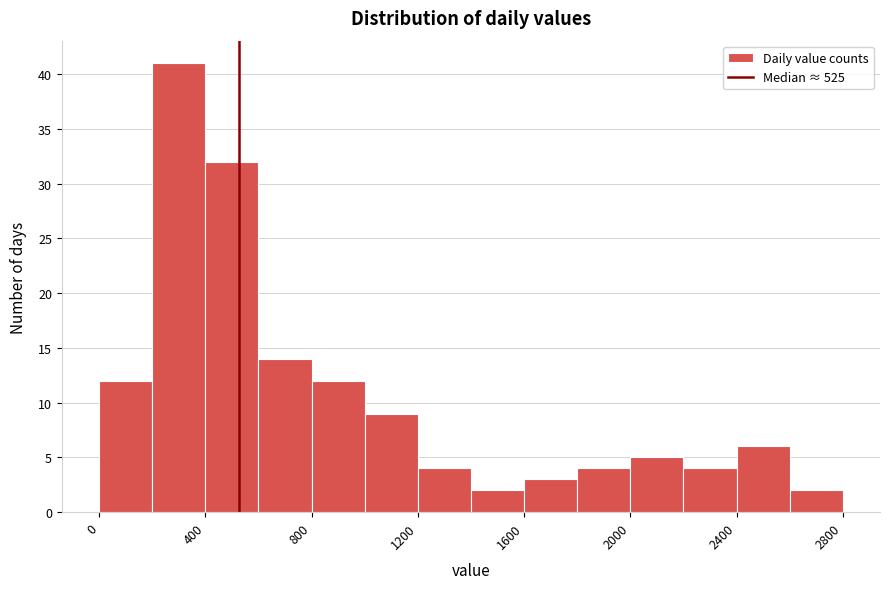

Reading left to right, transcribe this chart: for each bar, give the range it covers on the x-axis and its height. The values are not printed on the chart, so give them approximately, as read against the axis.

0 to 200: 12
200 to 400: 41
400 to 600: 32
600 to 800: 14
800 to 1000: 12
1000 to 1200: 9
1200 to 1400: 4
1400 to 1600: 2
1600 to 1800: 3
1800 to 2000: 4
2000 to 2200: 5
2200 to 2400: 4
2400 to 2600: 6
2600 to 2800: 2